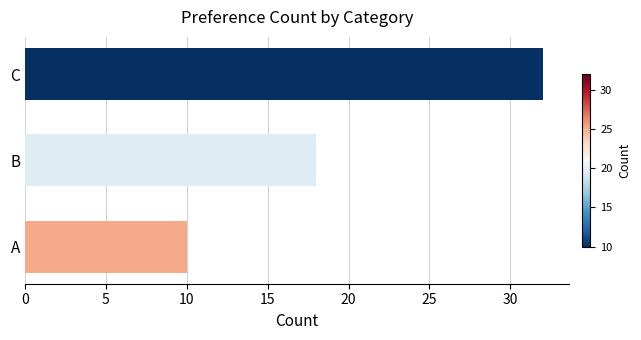

List the labels in order of value, largest first.

C, B, A